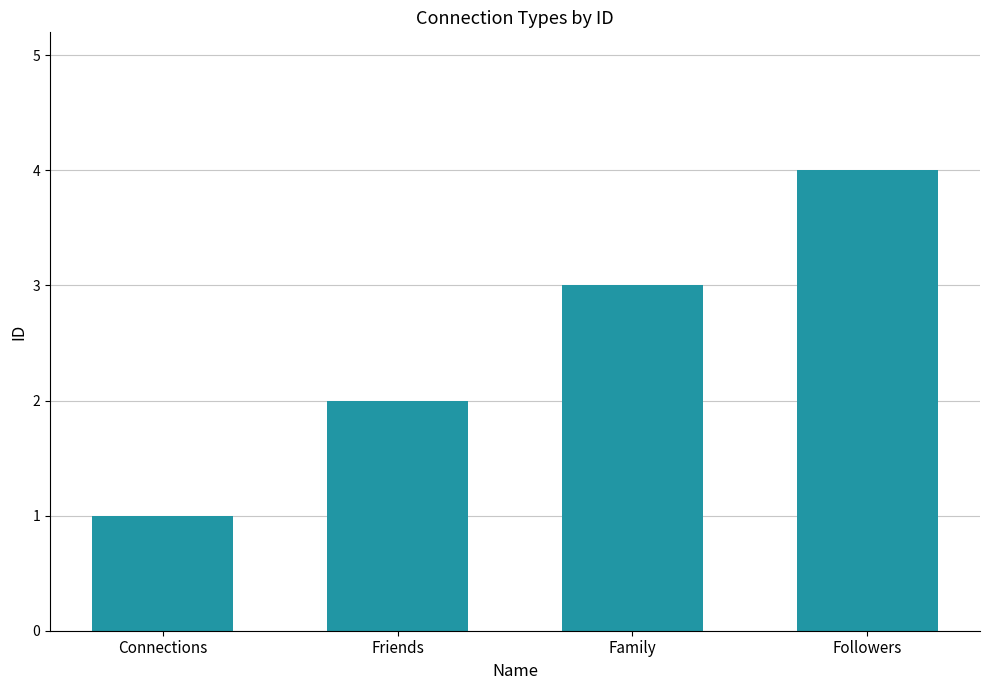

What is the difference between the second highest and second lowest values?

1